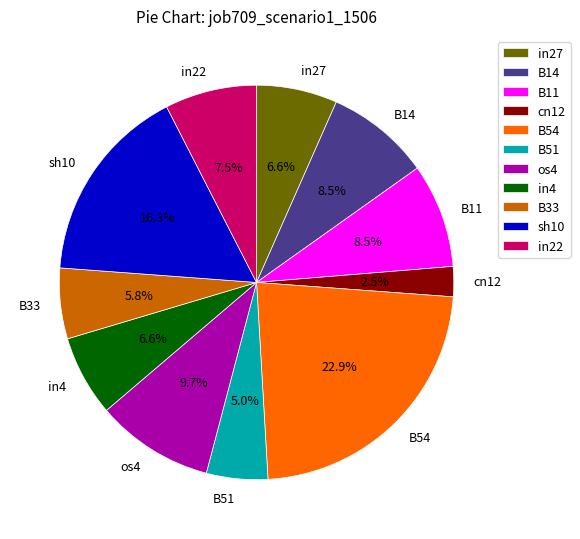

Between B33 and in4, which is larger?

in4